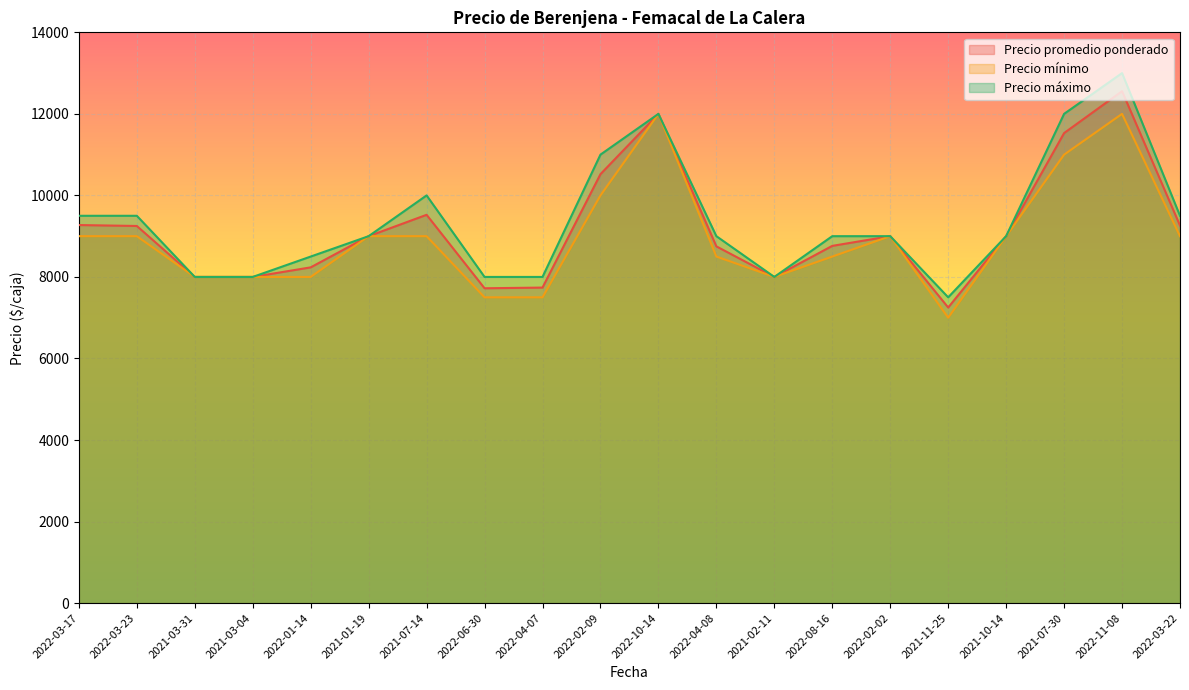

Which series has the largest range (max minus min)?

Precio máximo